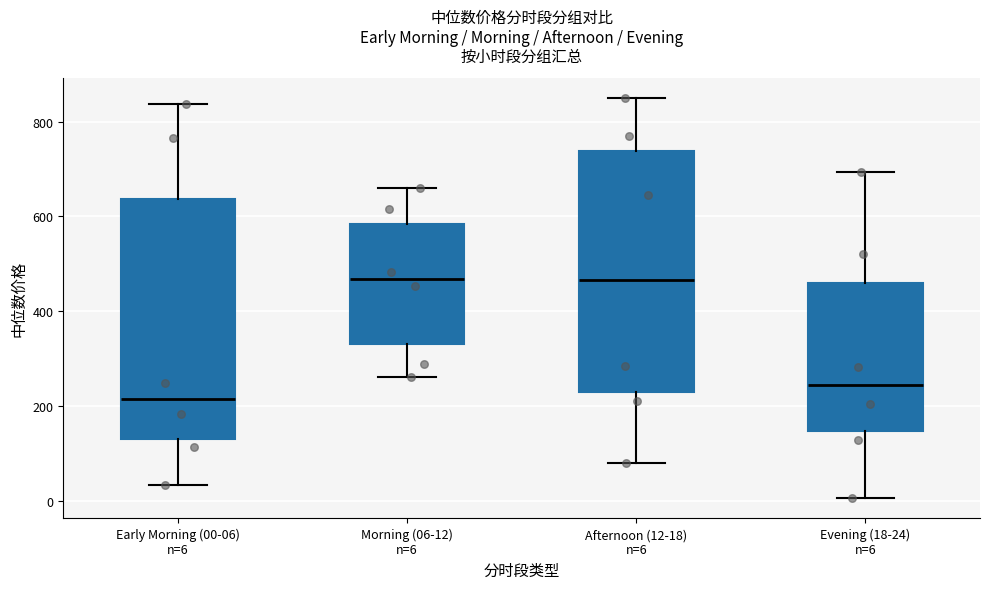

Which box's median line is the lowest?

Early Morning (00-06) n=6